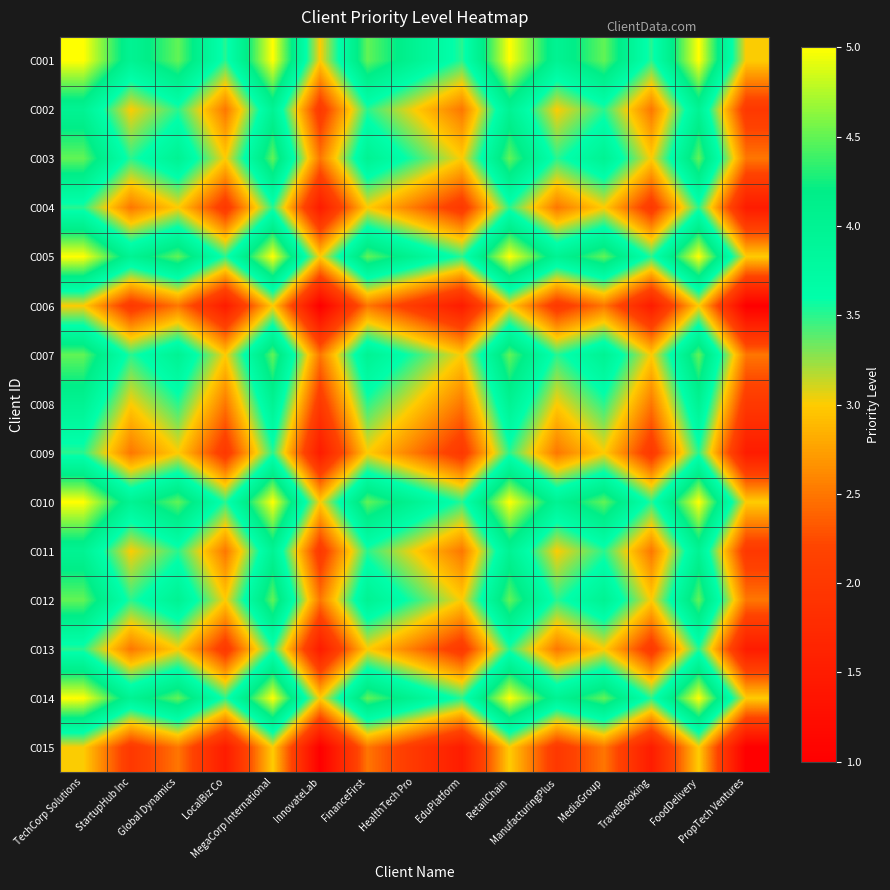

Reading right to left, what are all the values shown in this chart?

C001: PropTech Ventures=3.0	FoodDelivery=5.0	TravelBooking=3.5	MediaGroup=4.5	ManufacturingPlus=4.0	RetailChain=5.0	EduPlatform=3.5	HealthTech Pro=4.0	FinanceFirst=4.5	InnovateLab=3.0	MegaCorp International=5.0	LocalBiz Co=3.5	Global Dynamics=4.5	StartupHub Inc=4.0	TechCorp Solutions=5.0
C002: PropTech Ventures=2.0	FoodDelivery=4.0	TravelBooking=2.5	MediaGroup=3.5	ManufacturingPlus=3.0	RetailChain=4.0	EduPlatform=2.5	HealthTech Pro=3.0	FinanceFirst=3.5	InnovateLab=2.0	MegaCorp International=4.0	LocalBiz Co=2.5	Global Dynamics=3.5	StartupHub Inc=3.0	TechCorp Solutions=4.0
C003: PropTech Ventures=2.5	FoodDelivery=4.5	TravelBooking=3.0	MediaGroup=4.0	ManufacturingPlus=3.5	RetailChain=4.5	EduPlatform=3.0	HealthTech Pro=3.5	FinanceFirst=4.0	InnovateLab=2.5	MegaCorp International=4.5	LocalBiz Co=3.0	Global Dynamics=4.0	StartupHub Inc=3.5	TechCorp Solutions=4.5
C004: PropTech Ventures=1.5	FoodDelivery=3.5	TravelBooking=2.0	MediaGroup=3.0	ManufacturingPlus=2.5	RetailChain=3.5	EduPlatform=2.0	HealthTech Pro=2.5	FinanceFirst=3.0	InnovateLab=1.5	MegaCorp International=3.5	LocalBiz Co=2.0	Global Dynamics=3.0	StartupHub Inc=2.5	TechCorp Solutions=3.5
C005: PropTech Ventures=3.0	FoodDelivery=5.0	TravelBooking=3.5	MediaGroup=4.5	ManufacturingPlus=4.0	RetailChain=5.0	EduPlatform=3.5	HealthTech Pro=4.0	FinanceFirst=4.5	InnovateLab=3.0	MegaCorp International=5.0	LocalBiz Co=3.5	Global Dynamics=4.5	StartupHub Inc=4.0	TechCorp Solutions=5.0
C006: PropTech Ventures=1.0	FoodDelivery=3.0	TravelBooking=1.5	MediaGroup=2.5	ManufacturingPlus=2.0	RetailChain=3.0	EduPlatform=1.5	HealthTech Pro=2.0	FinanceFirst=2.5	InnovateLab=1.0	MegaCorp International=3.0	LocalBiz Co=1.5	Global Dynamics=2.5	StartupHub Inc=2.0	TechCorp Solutions=3.0
C007: PropTech Ventures=2.5	FoodDelivery=4.5	TravelBooking=3.0	MediaGroup=4.0	ManufacturingPlus=3.5	RetailChain=4.5	EduPlatform=3.0	HealthTech Pro=3.5	FinanceFirst=4.0	InnovateLab=2.5	MegaCorp International=4.5	LocalBiz Co=3.0	Global Dynamics=4.0	StartupHub Inc=3.5	TechCorp Solutions=4.5
C008: PropTech Ventures=2.0	FoodDelivery=4.0	TravelBooking=2.5	MediaGroup=3.5	ManufacturingPlus=3.0	RetailChain=4.0	EduPlatform=2.5	HealthTech Pro=3.0	FinanceFirst=3.5	InnovateLab=2.0	MegaCorp International=4.0	LocalBiz Co=2.5	Global Dynamics=3.5	StartupHub Inc=3.0	TechCorp Solutions=4.0
C009: PropTech Ventures=1.5	FoodDelivery=3.5	TravelBooking=2.0	MediaGroup=3.0	ManufacturingPlus=2.5	RetailChain=3.5	EduPlatform=2.0	HealthTech Pro=2.5	FinanceFirst=3.0	InnovateLab=1.5	MegaCorp International=3.5	LocalBiz Co=2.0	Global Dynamics=3.0	StartupHub Inc=2.5	TechCorp Solutions=3.5
C010: PropTech Ventures=3.0	FoodDelivery=5.0	TravelBooking=3.5	MediaGroup=4.5	ManufacturingPlus=4.0	RetailChain=5.0	EduPlatform=3.5	HealthTech Pro=4.0	FinanceFirst=4.5	InnovateLab=3.0	MegaCorp International=5.0	LocalBiz Co=3.5	Global Dynamics=4.5	StartupHub Inc=4.0	TechCorp Solutions=5.0
C011: PropTech Ventures=2.0	FoodDelivery=4.0	TravelBooking=2.5	MediaGroup=3.5	ManufacturingPlus=3.0	RetailChain=4.0	EduPlatform=2.5	HealthTech Pro=3.0	FinanceFirst=3.5	InnovateLab=2.0	MegaCorp International=4.0	LocalBiz Co=2.5	Global Dynamics=3.5	StartupHub Inc=3.0	TechCorp Solutions=4.0
C012: PropTech Ventures=2.5	FoodDelivery=4.5	TravelBooking=3.0	MediaGroup=4.0	ManufacturingPlus=3.5	RetailChain=4.5	EduPlatform=3.0	HealthTech Pro=3.5	FinanceFirst=4.0	InnovateLab=2.5	MegaCorp International=4.5	LocalBiz Co=3.0	Global Dynamics=4.0	StartupHub Inc=3.5	TechCorp Solutions=4.5
C013: PropTech Ventures=1.5	FoodDelivery=3.5	TravelBooking=2.0	MediaGroup=3.0	ManufacturingPlus=2.5	RetailChain=3.5	EduPlatform=2.0	HealthTech Pro=2.5	FinanceFirst=3.0	InnovateLab=1.5	MegaCorp International=3.5	LocalBiz Co=2.0	Global Dynamics=3.0	StartupHub Inc=2.5	TechCorp Solutions=3.5
C014: PropTech Ventures=3.0	FoodDelivery=5.0	TravelBooking=3.5	MediaGroup=4.5	ManufacturingPlus=4.0	RetailChain=5.0	EduPlatform=3.5	HealthTech Pro=4.0	FinanceFirst=4.5	InnovateLab=3.0	MegaCorp International=5.0	LocalBiz Co=3.5	Global Dynamics=4.5	StartupHub Inc=4.0	TechCorp Solutions=5.0
C015: PropTech Ventures=1.0	FoodDelivery=3.0	TravelBooking=1.5	MediaGroup=2.5	ManufacturingPlus=2.0	RetailChain=3.0	EduPlatform=1.5	HealthTech Pro=2.0	FinanceFirst=2.5	InnovateLab=1.0	MegaCorp International=3.0	LocalBiz Co=1.5	Global Dynamics=2.5	StartupHub Inc=2.0	TechCorp Solutions=3.0